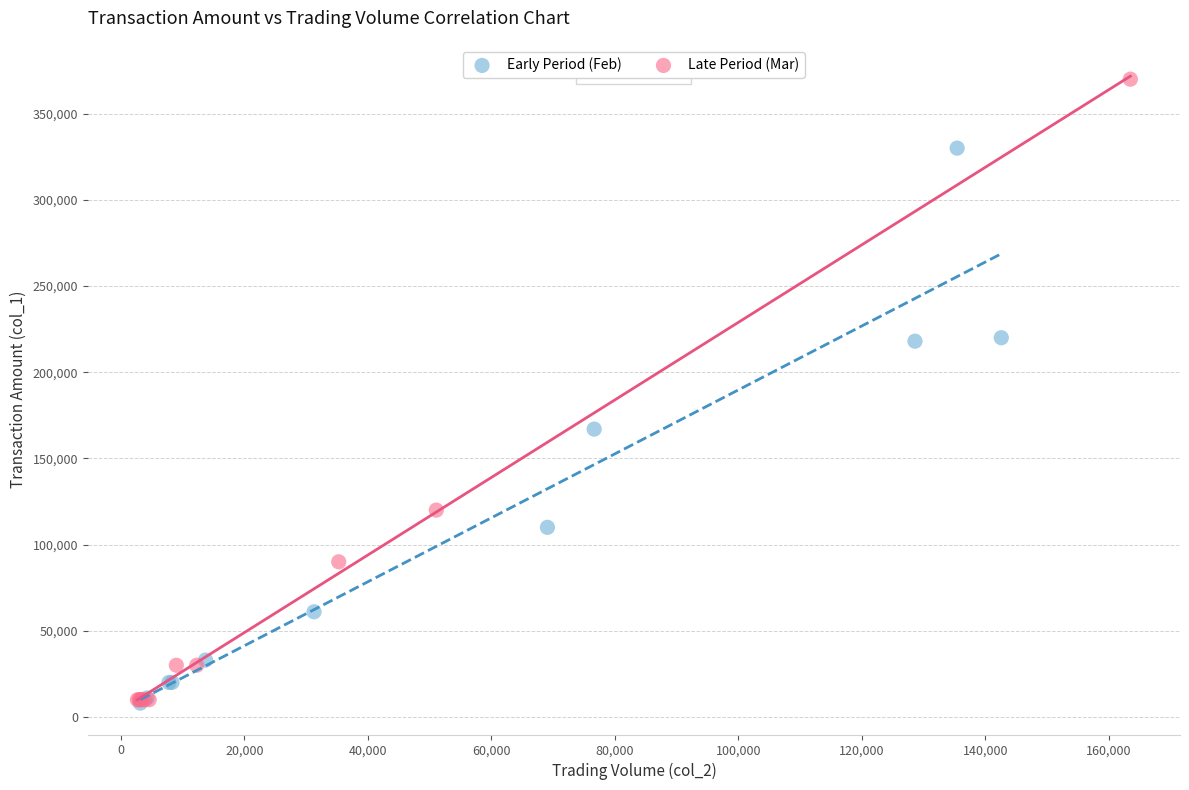

Which series contains the highest Y value?

Late Period (Mar)